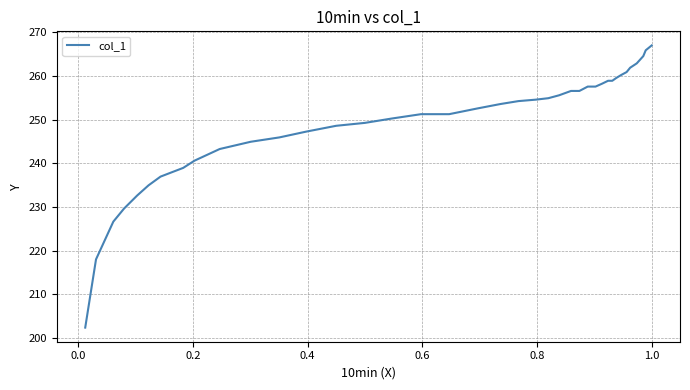

What is the minimum value shown in the chart?

202.4